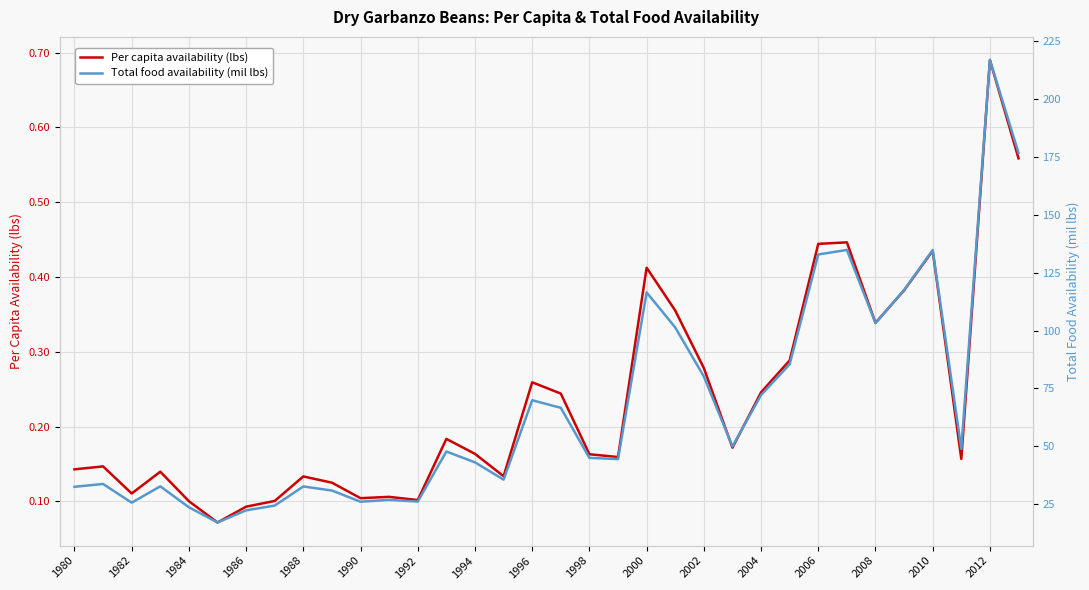

True or false: Per capita availability (lbs) has a value of 0.0 at 1994.

False